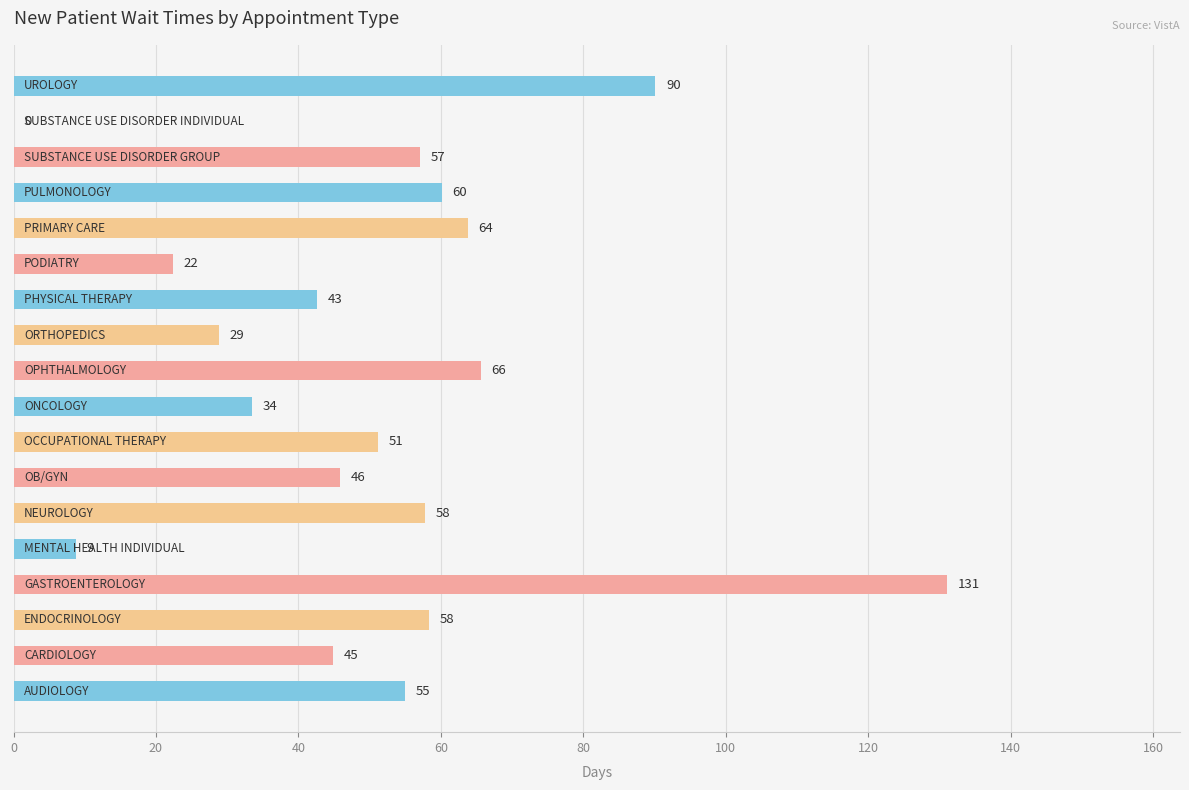

Are the bars grouped side by side (vs. stacked)?

No